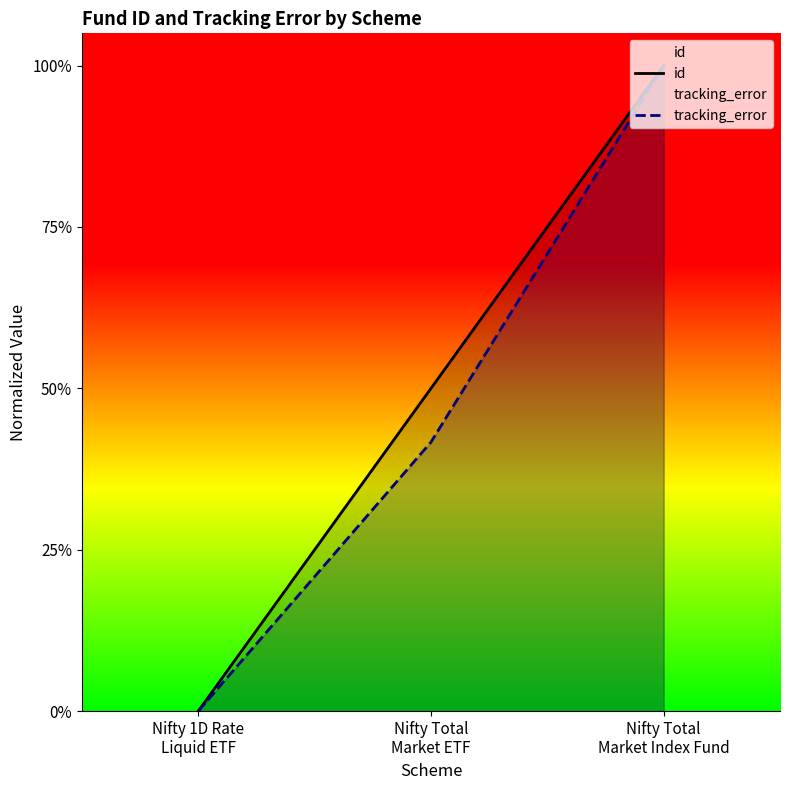

At which category is the sum across all series the highest?

Nifty Total
Market Index Fund